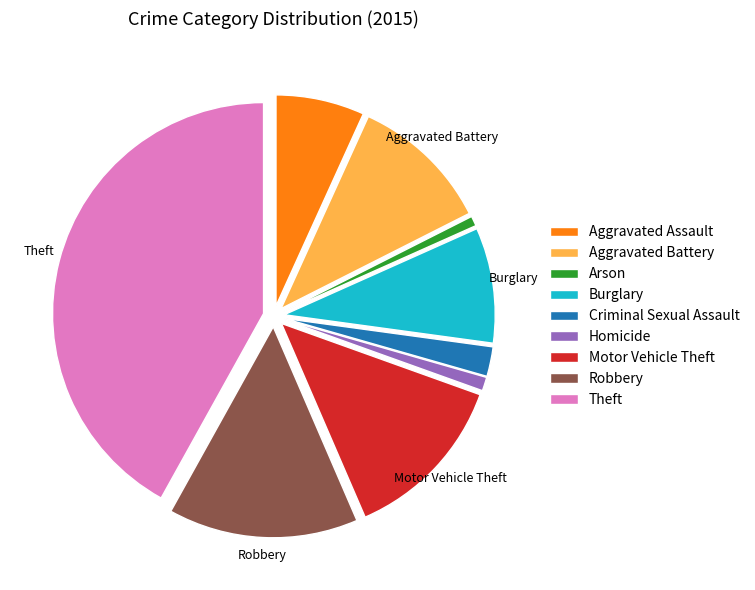

Is the sum of Burglary and Robbery greater than half?

No